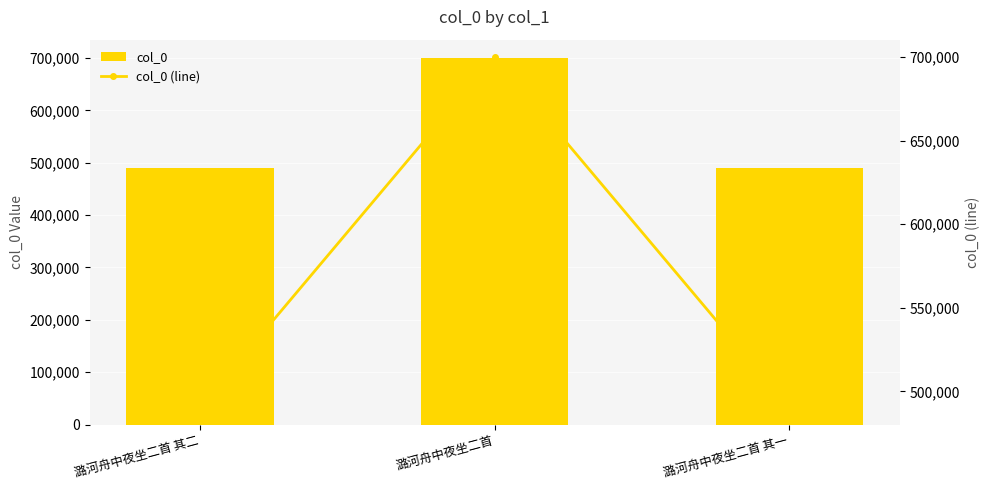

Which series has the largest range (max minus min)?

col_0